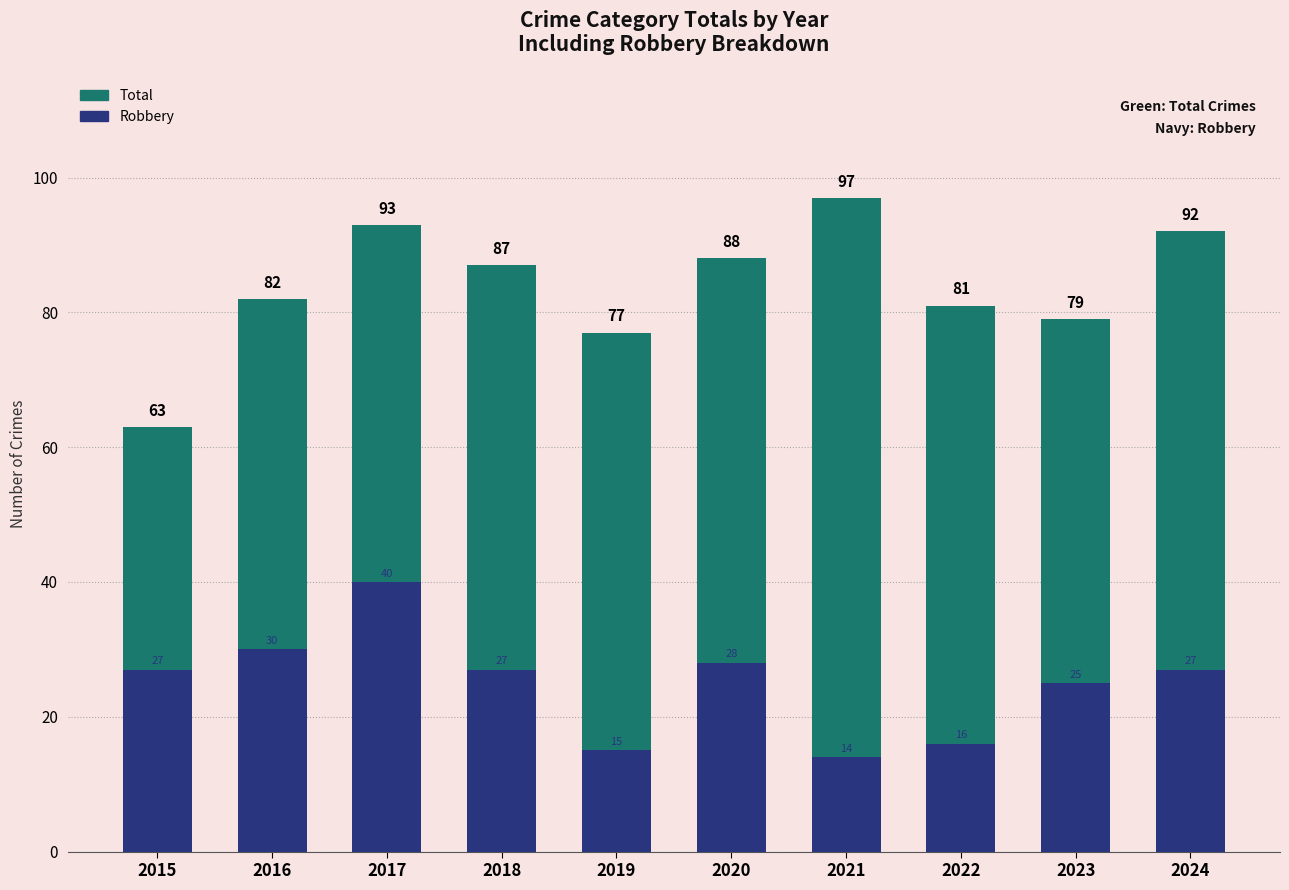

What is the average value of the Total series?

84